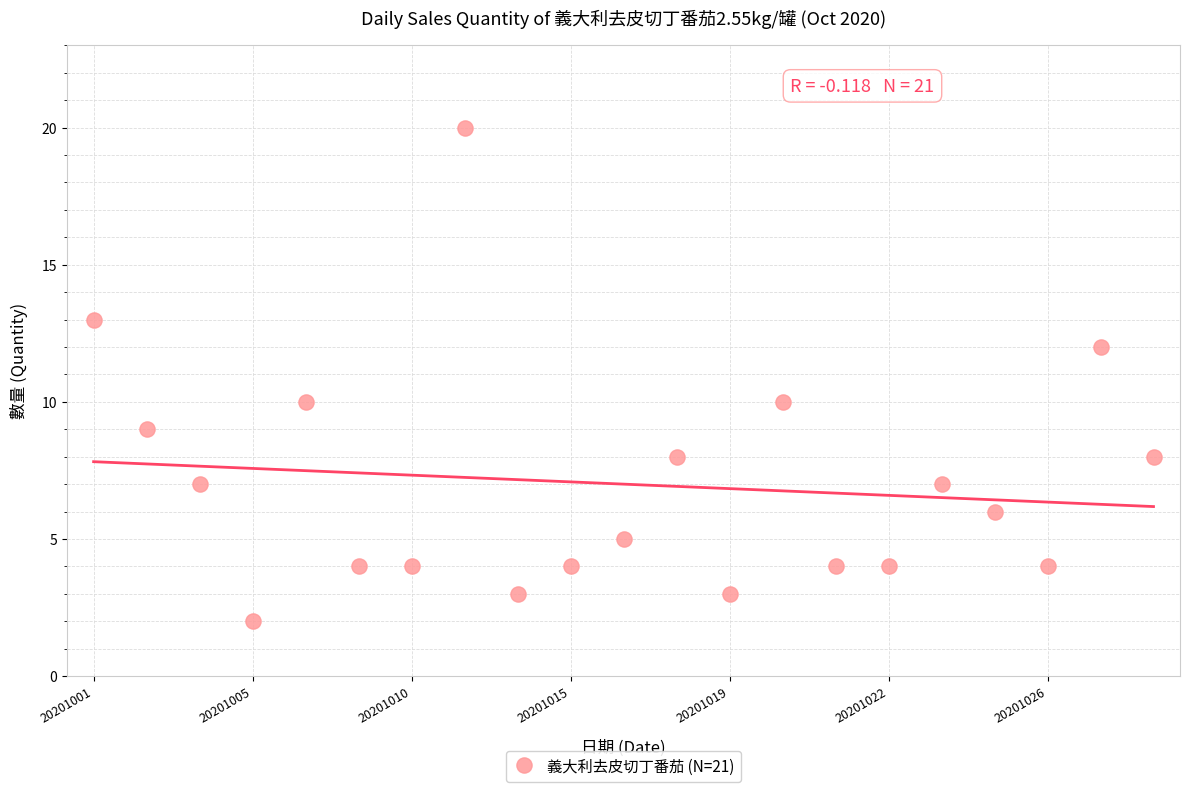

What is the range of Y values (max minus min)?

18